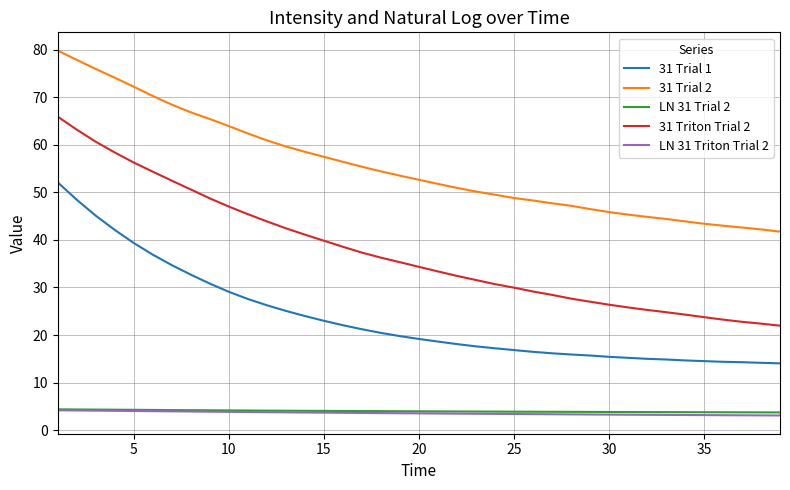

True or false: 31 Trial 1 and LN 31 Trial 2 cross at least once.

False